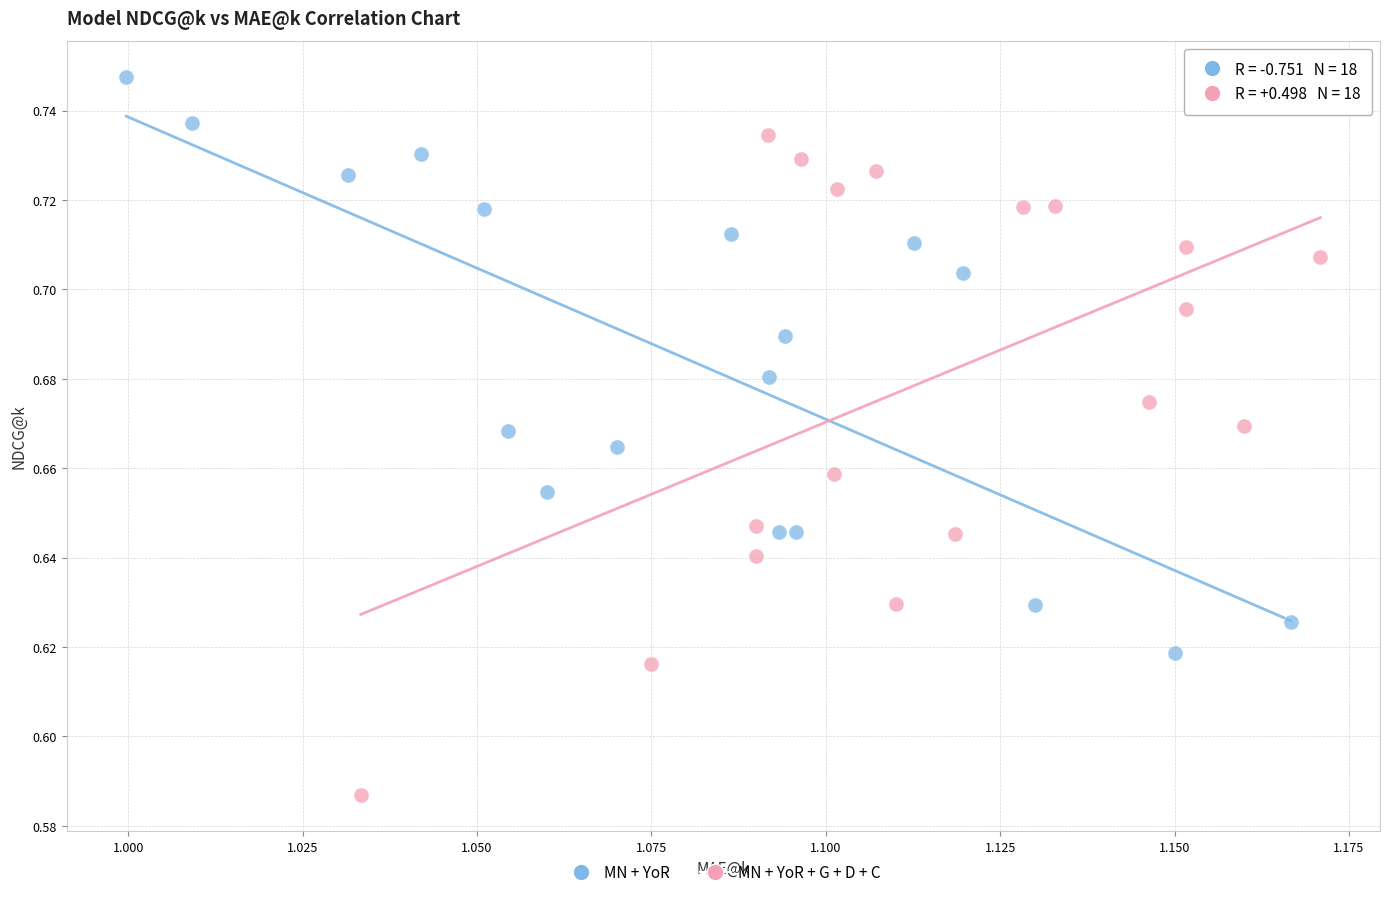

What are all the series names shown in the legend?

MN + YoR, MN + YoR + G + D + C